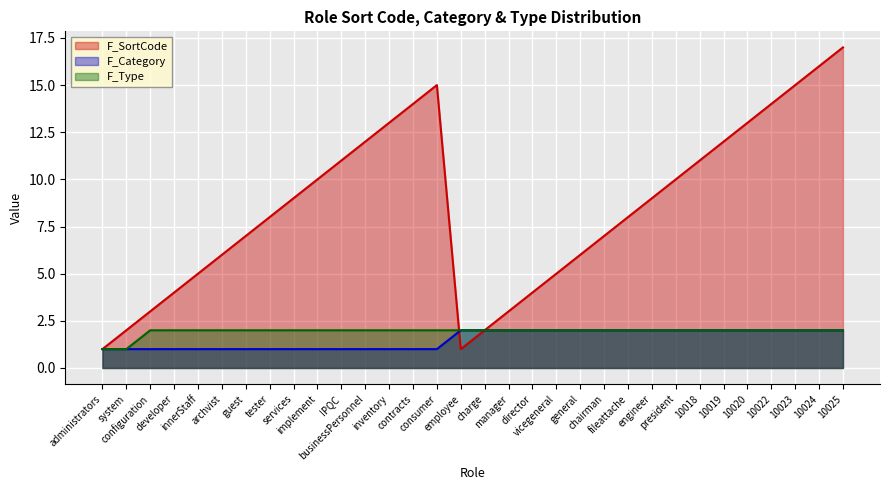

What value does the F_SortCode series have at engineer?

9